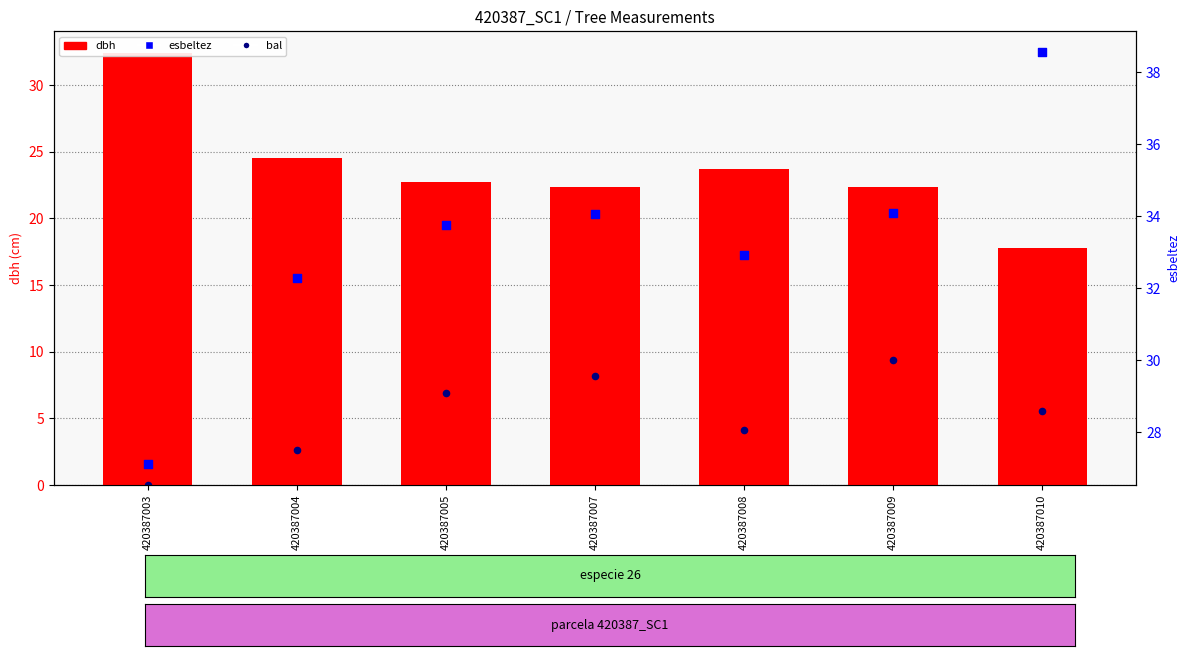

What is the total value across all series at 420387004?

59.4